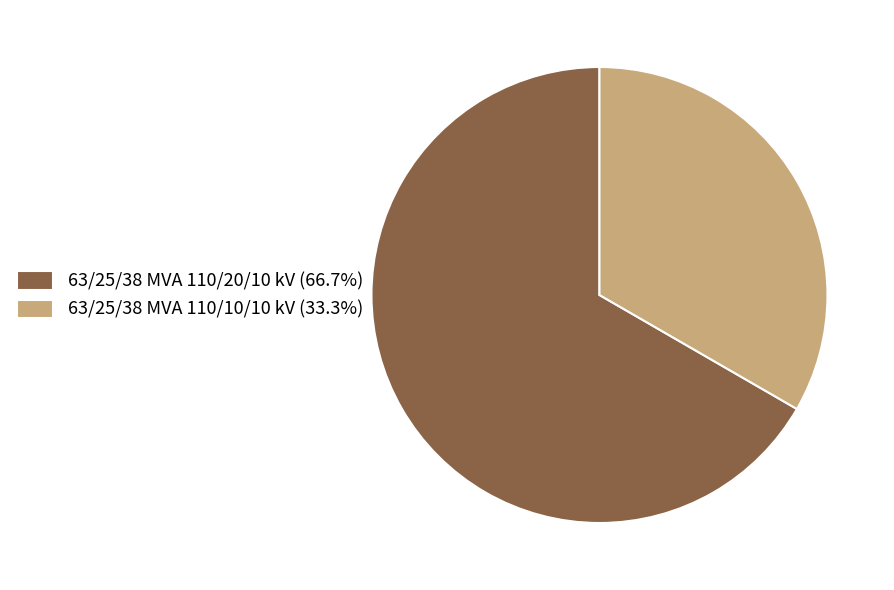

Rank the categories by value from lowest to highest.

63/25/38 MVA 110/10/10 kV, 63/25/38 MVA 110/20/10 kV